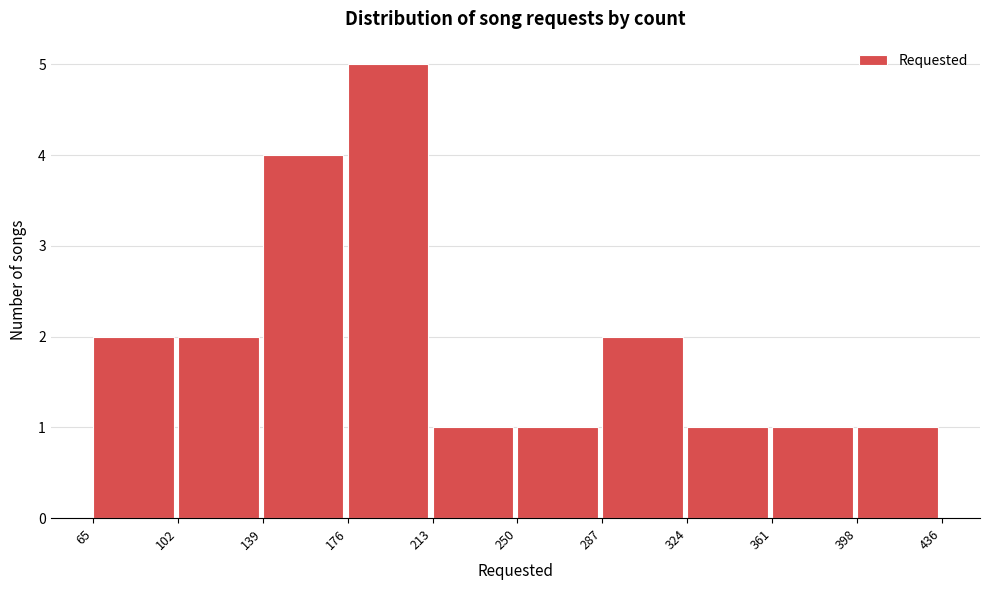

What is the height of the bar covering 176 to 213 on the x-axis? The values are not printed on the chart, so give them approximately, as read against the axis.

5